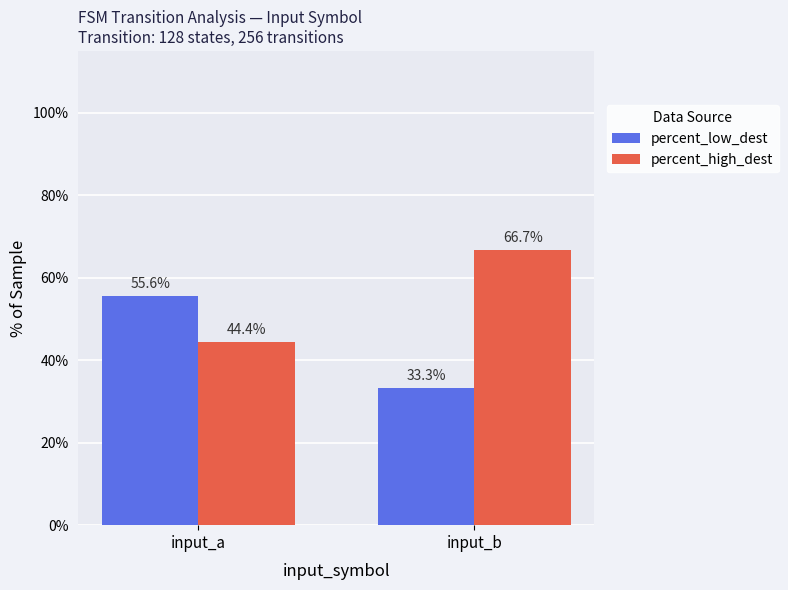

Reading left to right, what are all the values shown in this chart?

percent_low_dest: 55.6	33.3
percent_high_dest: 44.4	66.7